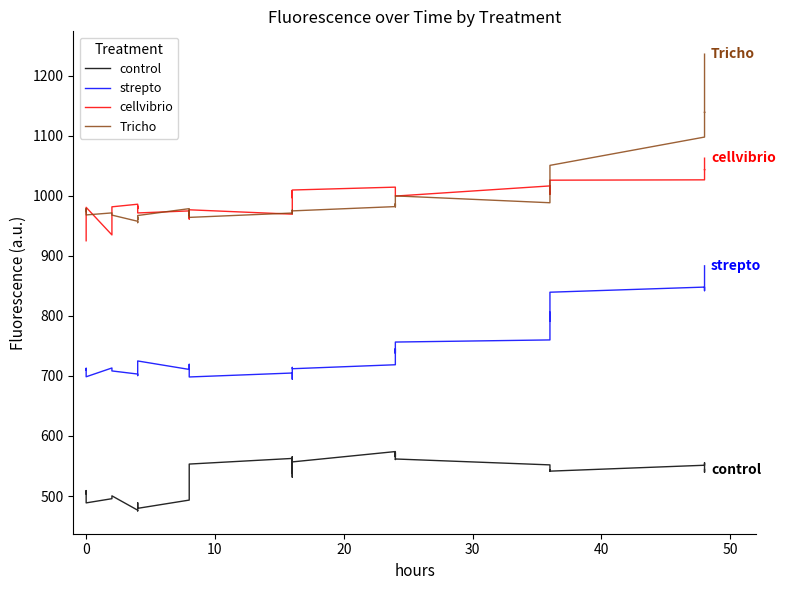

What are all the series names shown in the legend?

control, strepto, cellvibrio, Tricho